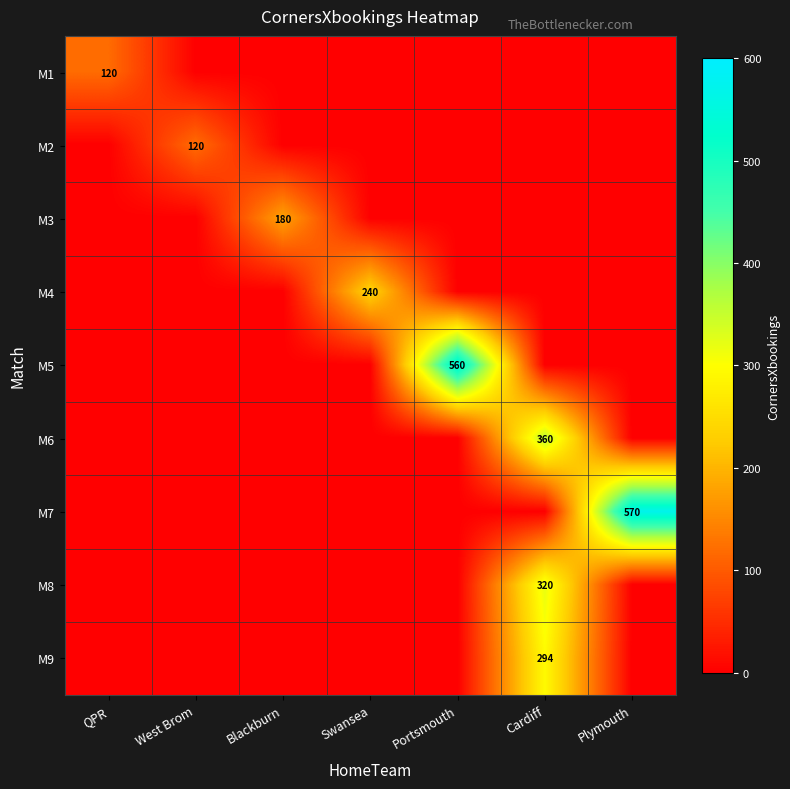

What is the total value across all series at Plymouth?

570.0